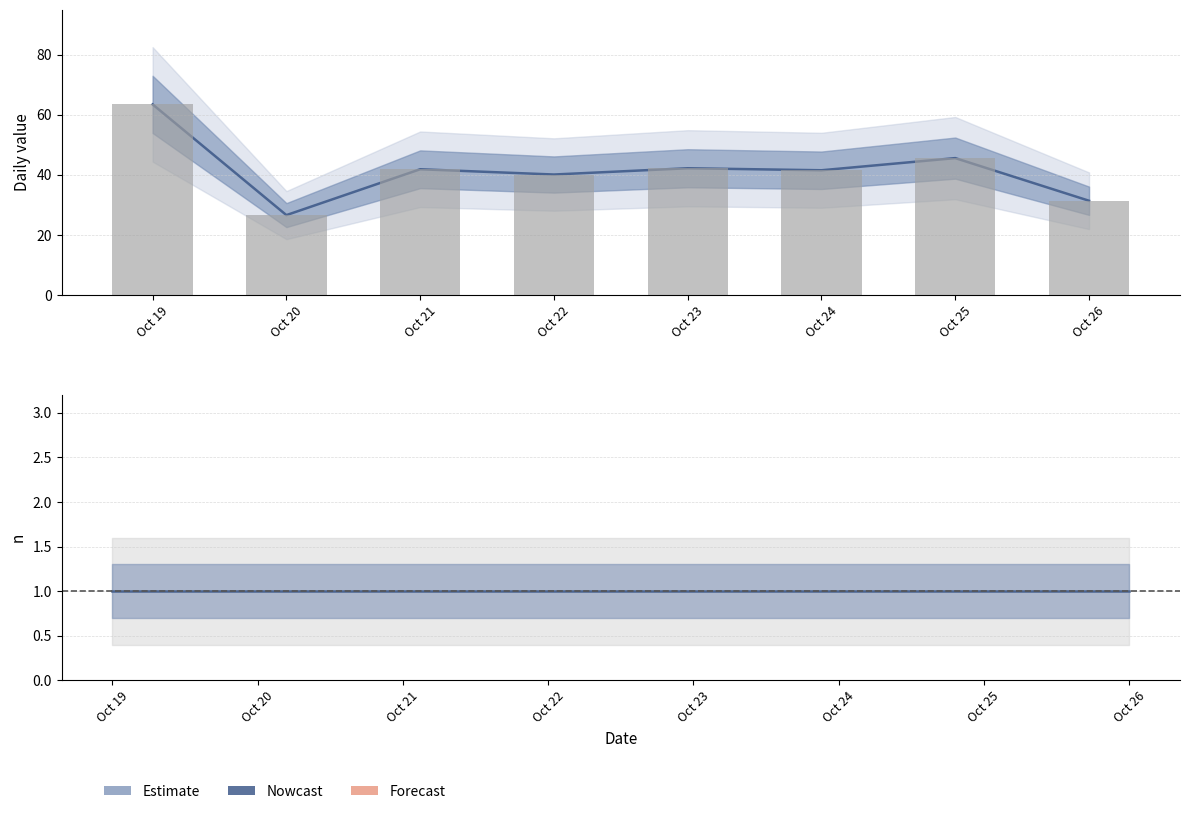

Where does the data first go above 41?

Oct 19